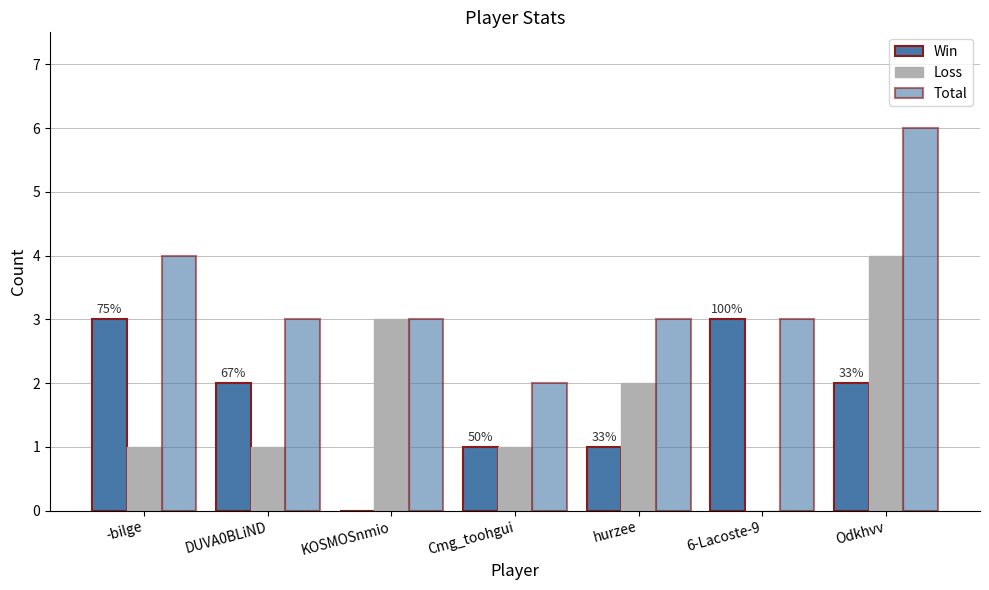

Which series has the largest range (max minus min)?

Loss